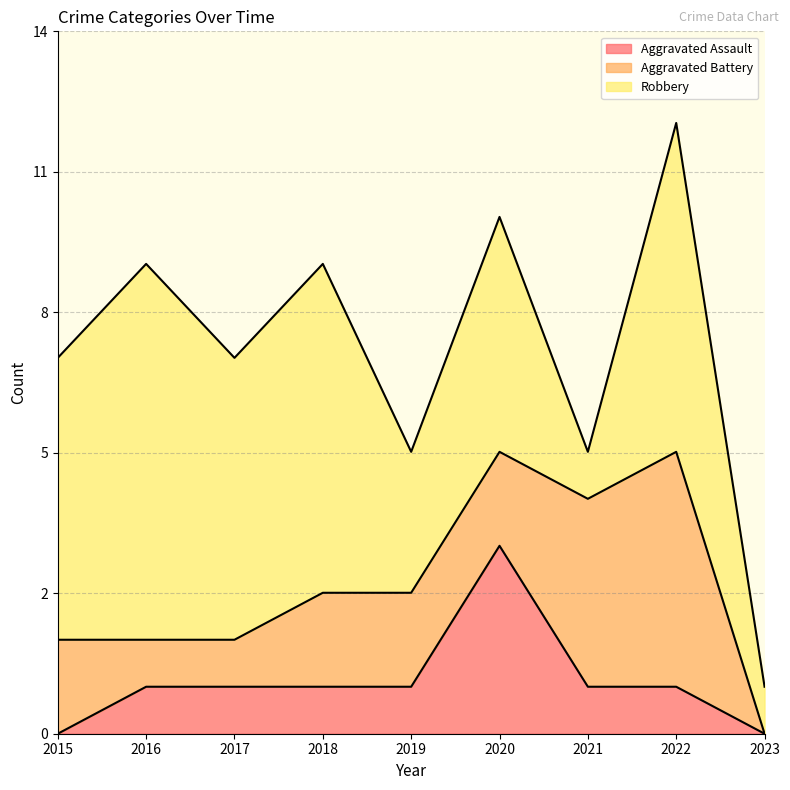

Which series has the widest spread of values?

Robbery